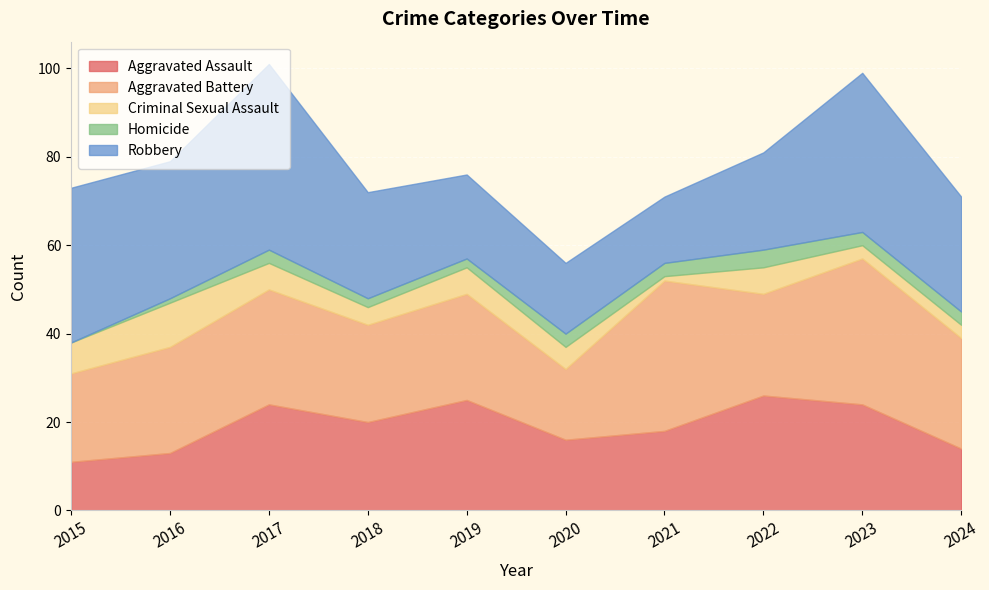

How many lines are shown in the chart?

5